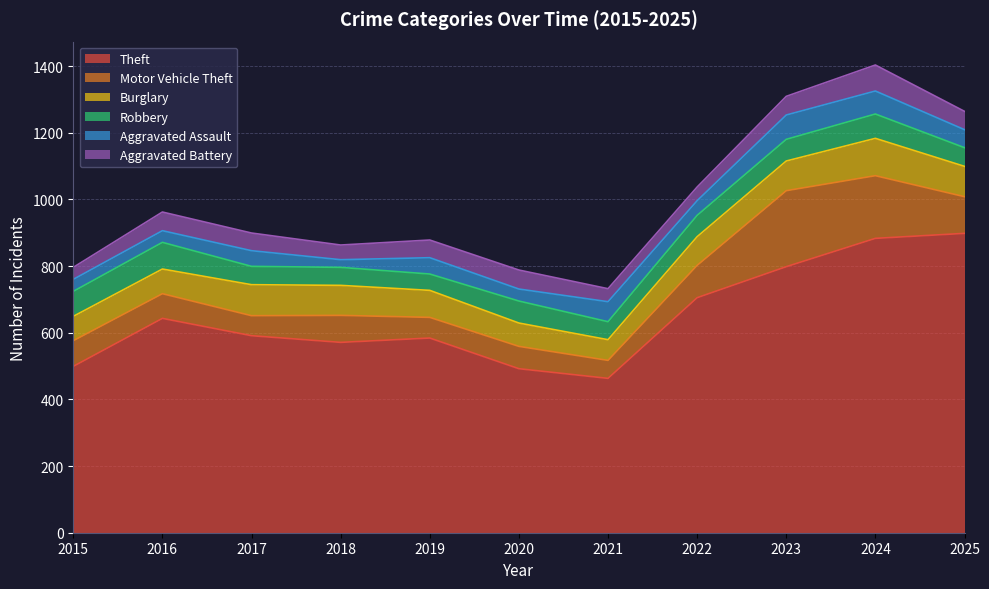

At which label is Aggravated Battery closest to 57?

2020